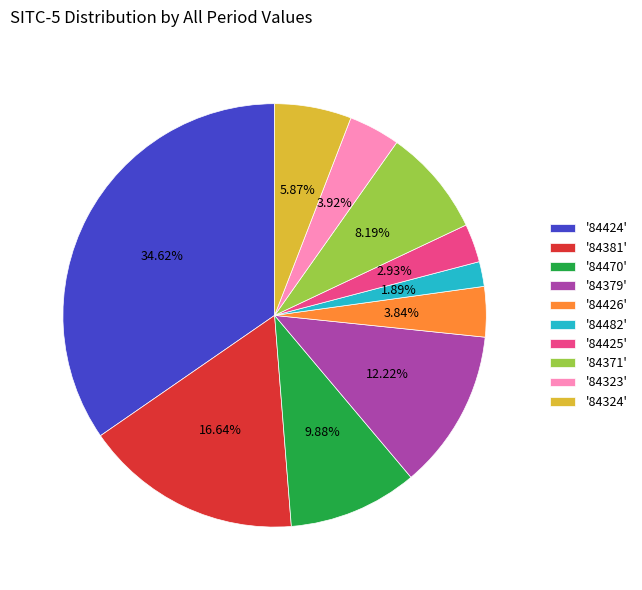

What is the ratio of the value at '84470' to the value at '84425'?

3.4